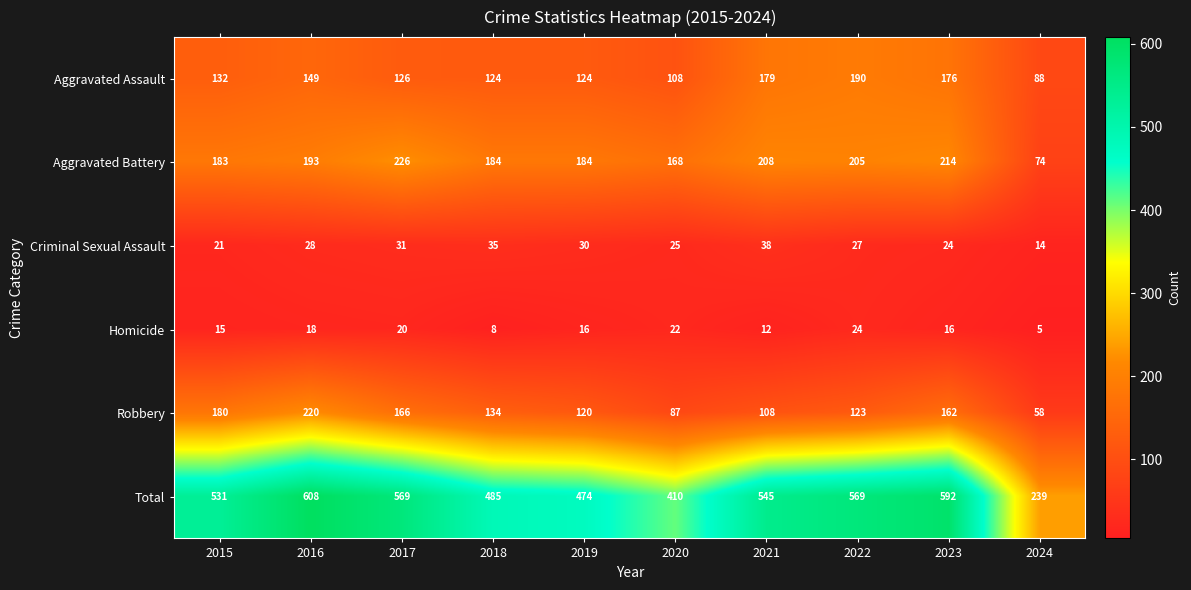

What is the average value of the Aggravated Assault series?

140